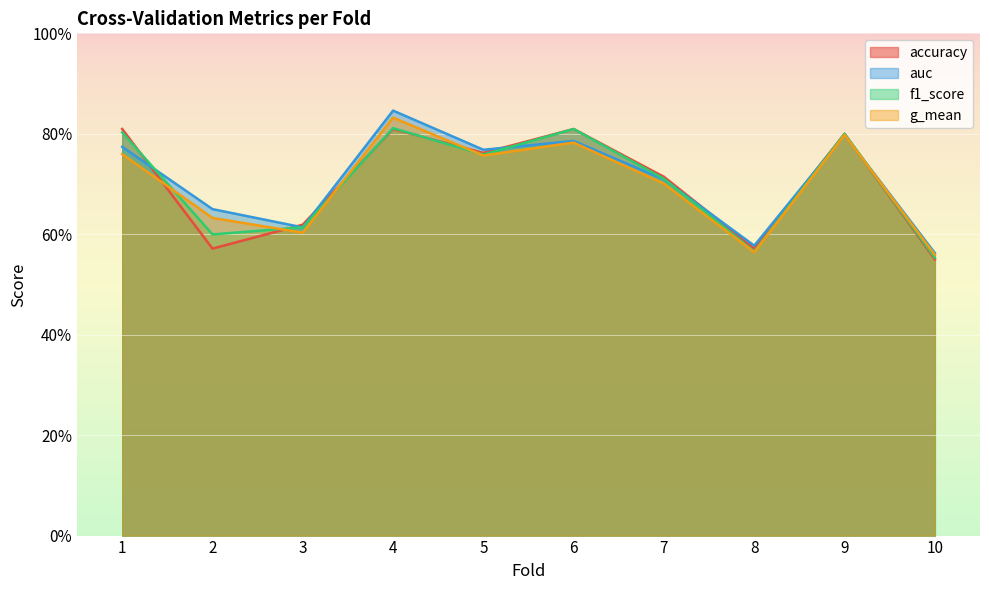

True or false: f1_score has a value of 0.9 at 2.

False